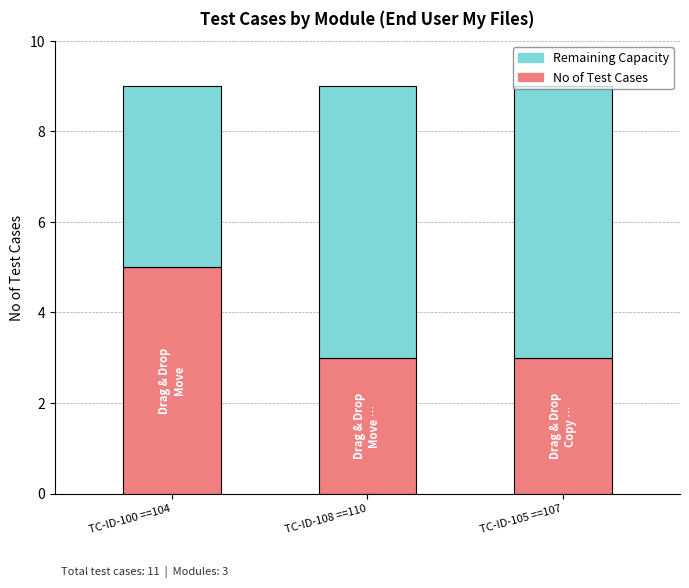

Are the bars grouped side by side (vs. stacked)?

No